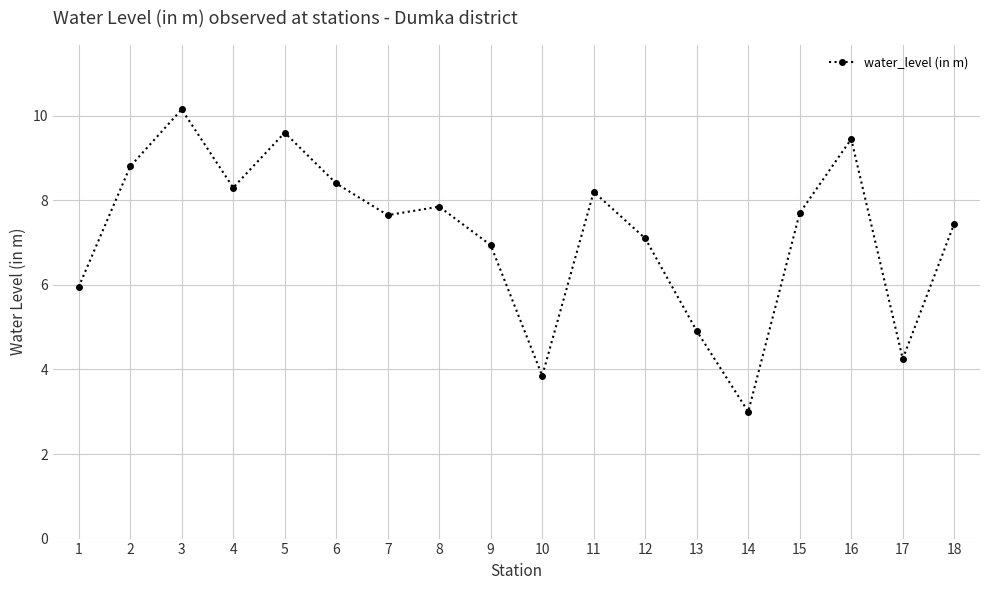

True or false: the data shows 6.0 at 1.

True